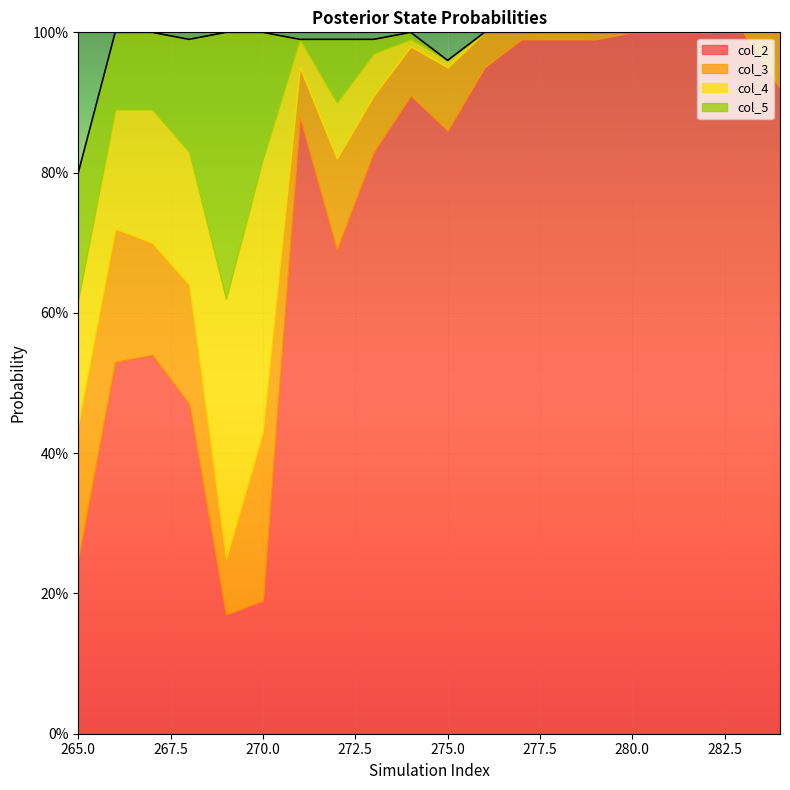

The value of col_3 at 271 is 0.1. True or false?

False